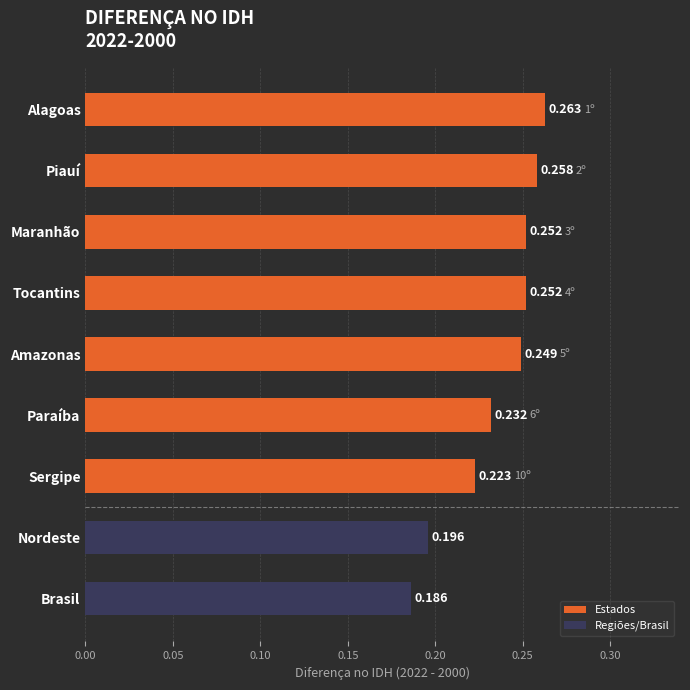

What is the label of the 9th bar from the top?

Brasil